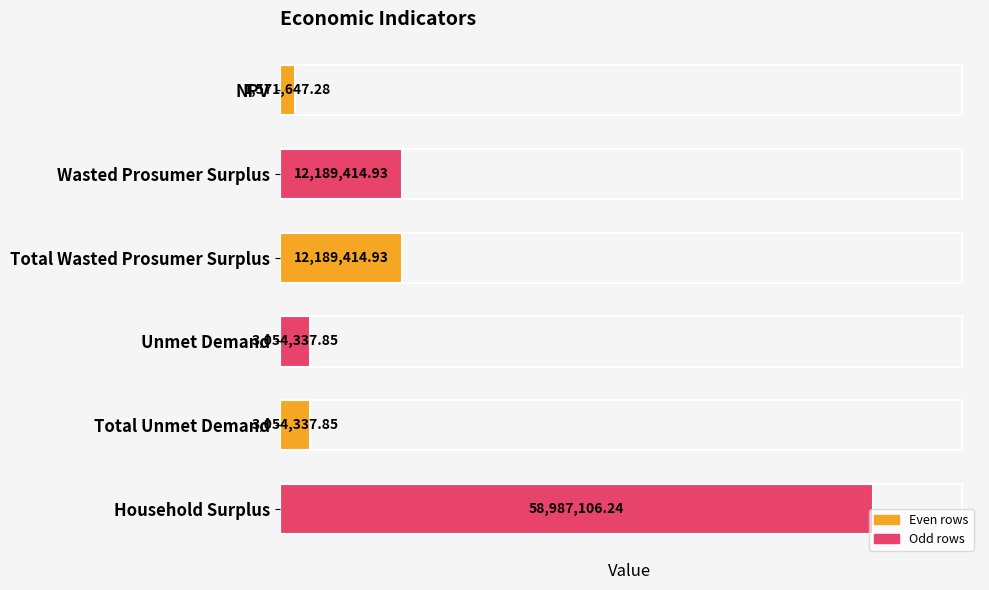

What is the label of the 2nd bar from the top?

Wasted Prosumer Surplus